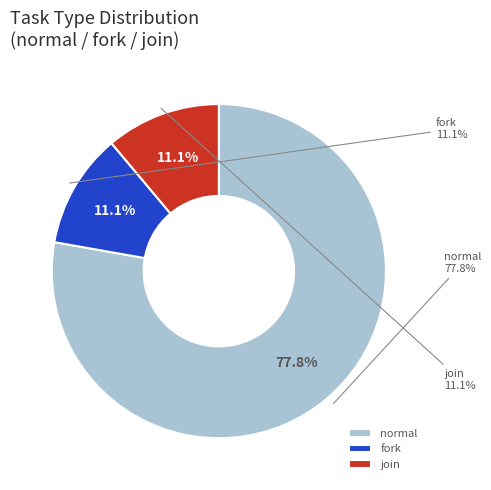

To the nearest percent, what is the average slice percentage?

33%